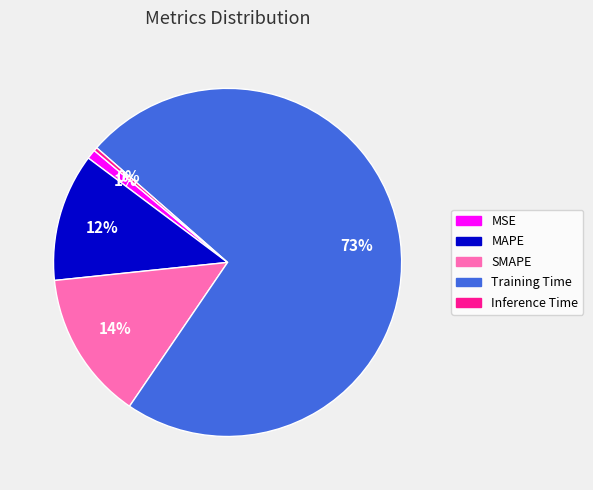

Do MSE and MAPE together represent more than half of the pie?

No